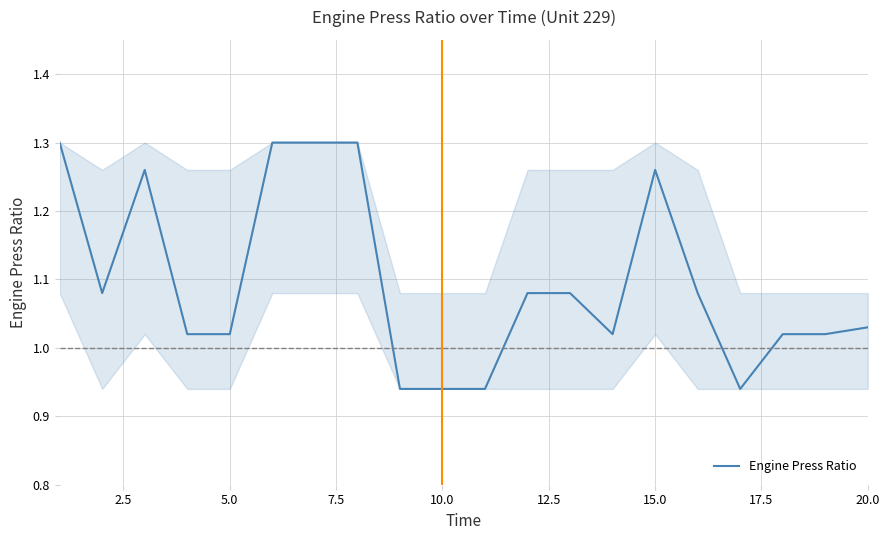

What is the difference between the maximum and minimum values?

0.4